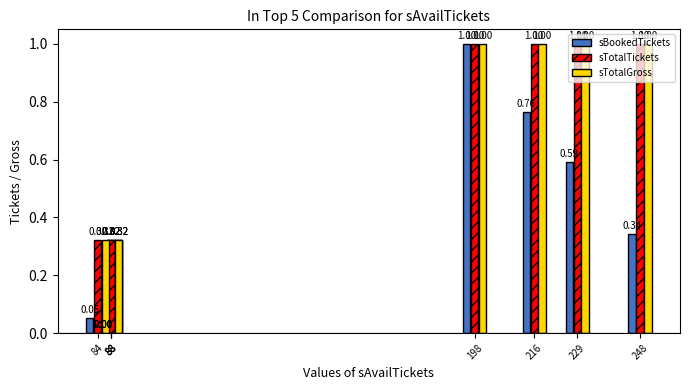

What is the sum of the sTotalGross values at 248 and 198?

2.0